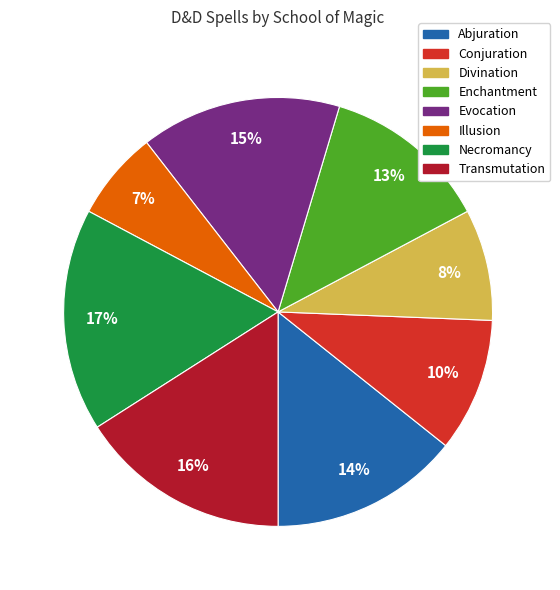

How many slices are in this pie chart?

8